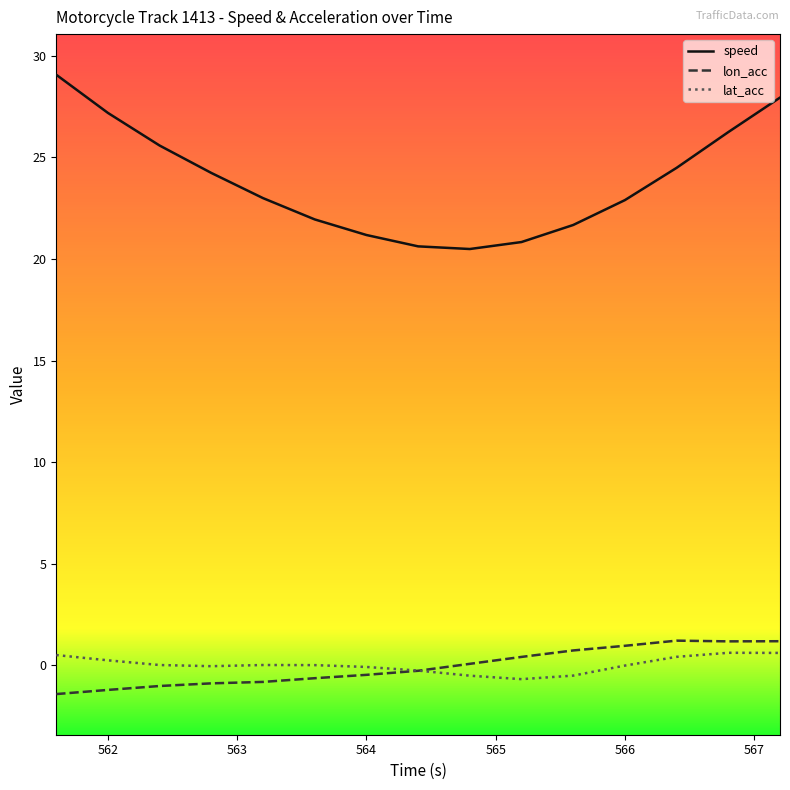

Which series has the largest range (max minus min)?

speed